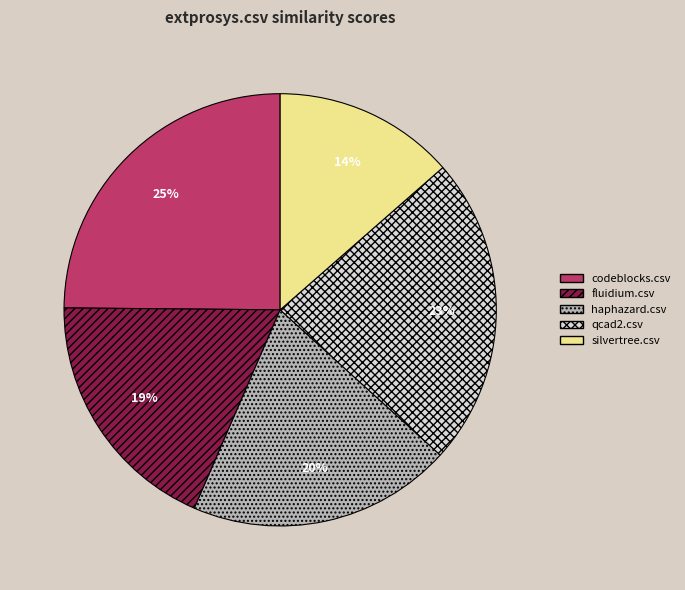

Count the number of slices in the pie.

5